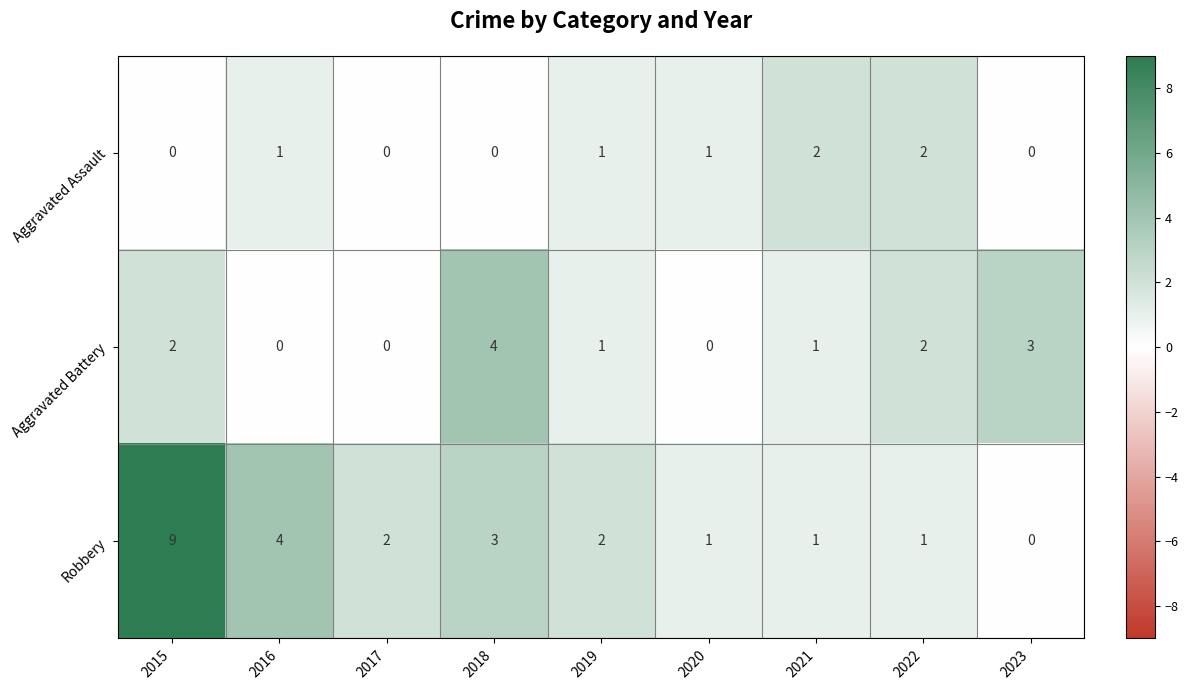

Rank the series by their average value, from lowest to highest.

Aggravated Assault, Aggravated Battery, Robbery